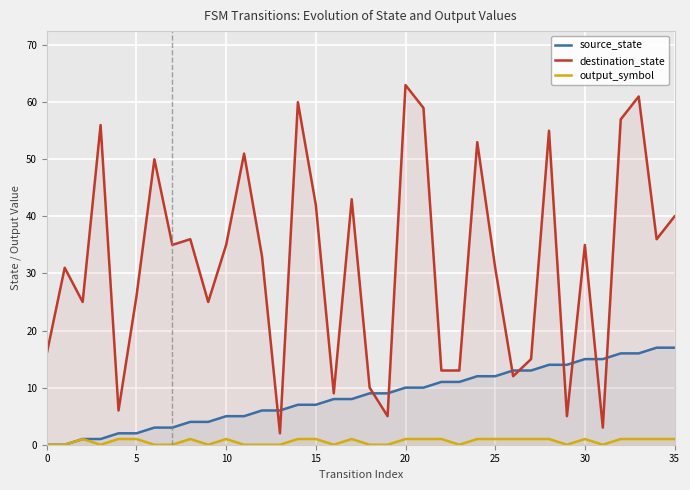

What is the difference between the highest and lowest values at 11?

51